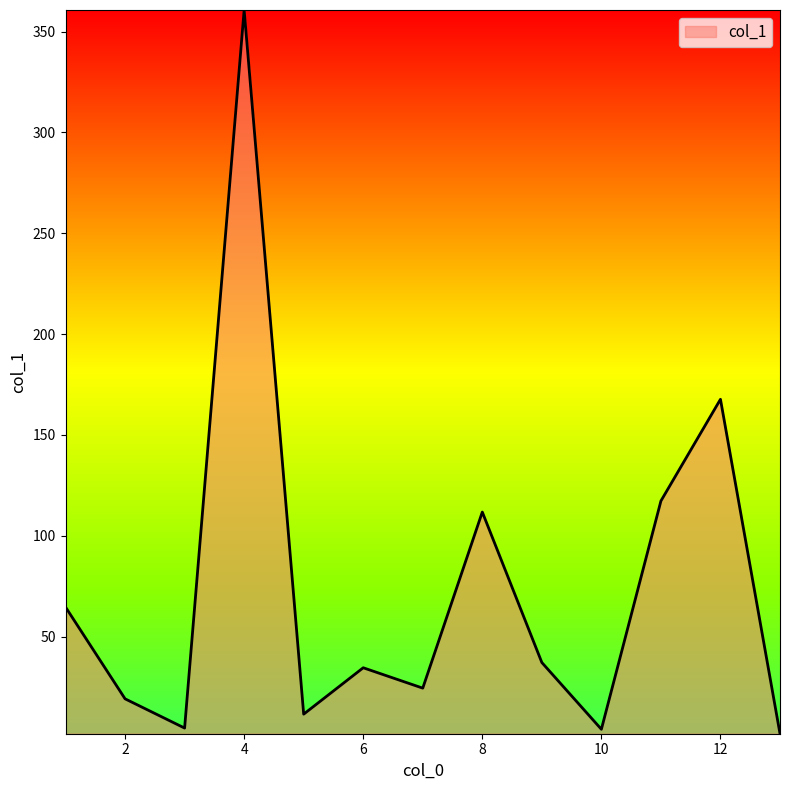

What is the smallest value displayed?

1.9